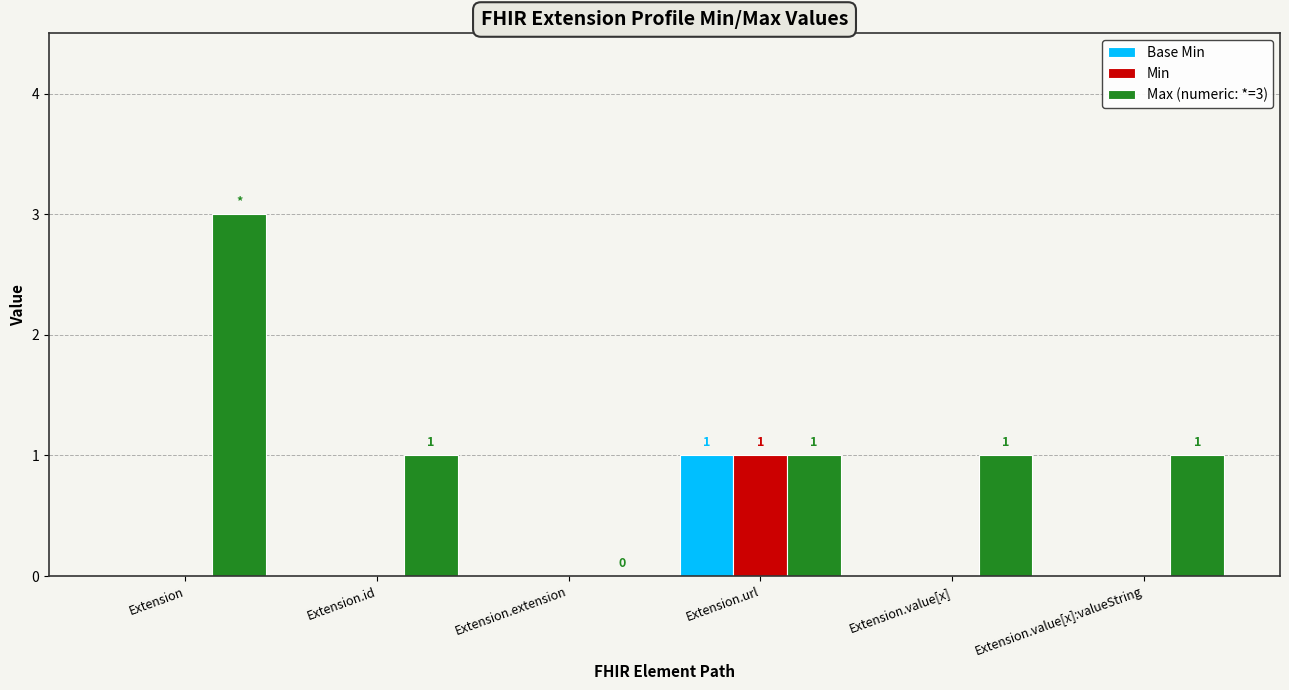

Count the number of data series in this chart.

3